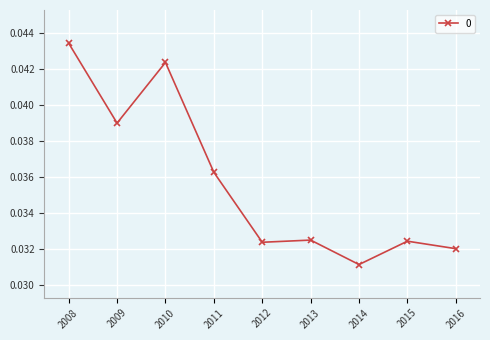

Which category has the highest value across all series?

2008